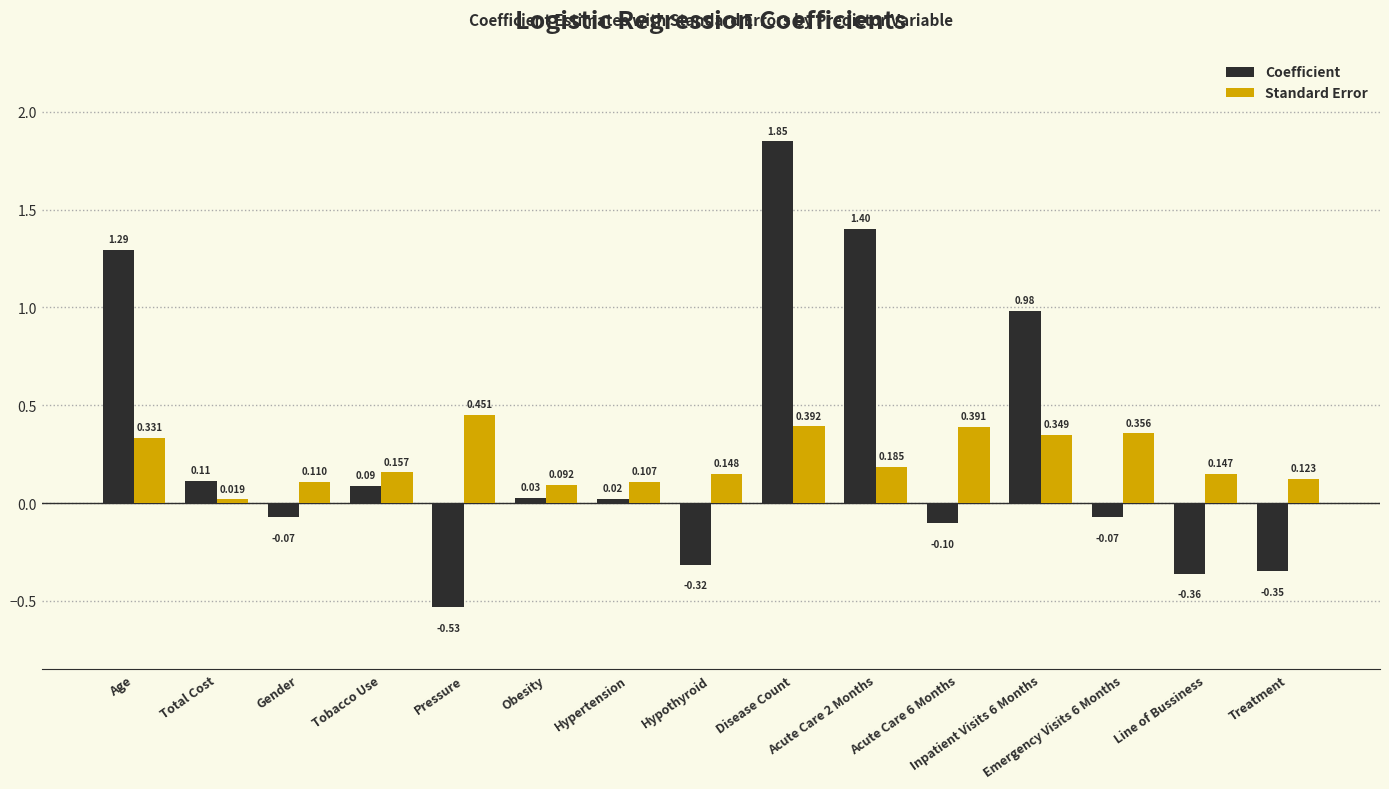

What position from the left is Acute Care 2 Months?

10